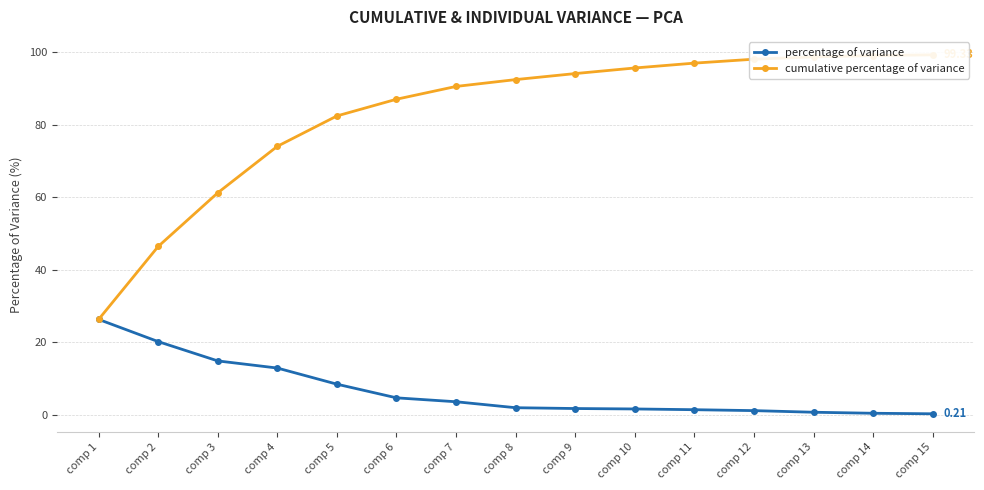

True or false: cumulative percentage of variance and percentage of variance intersect in this chart.

False